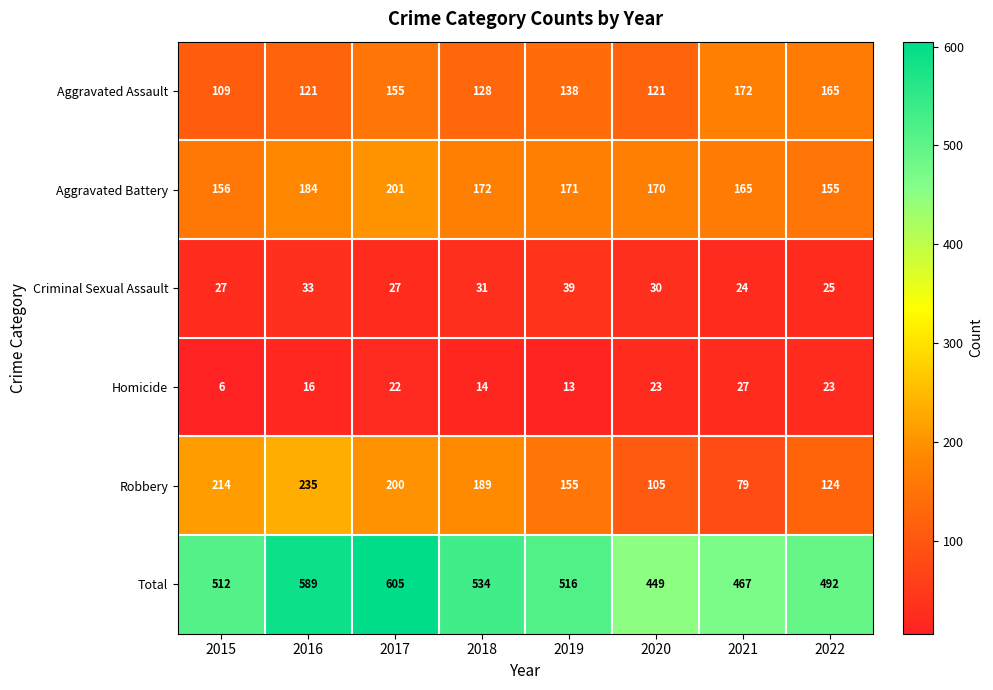

Is it true that Aggravated Battery equals 155 at 2022?

True